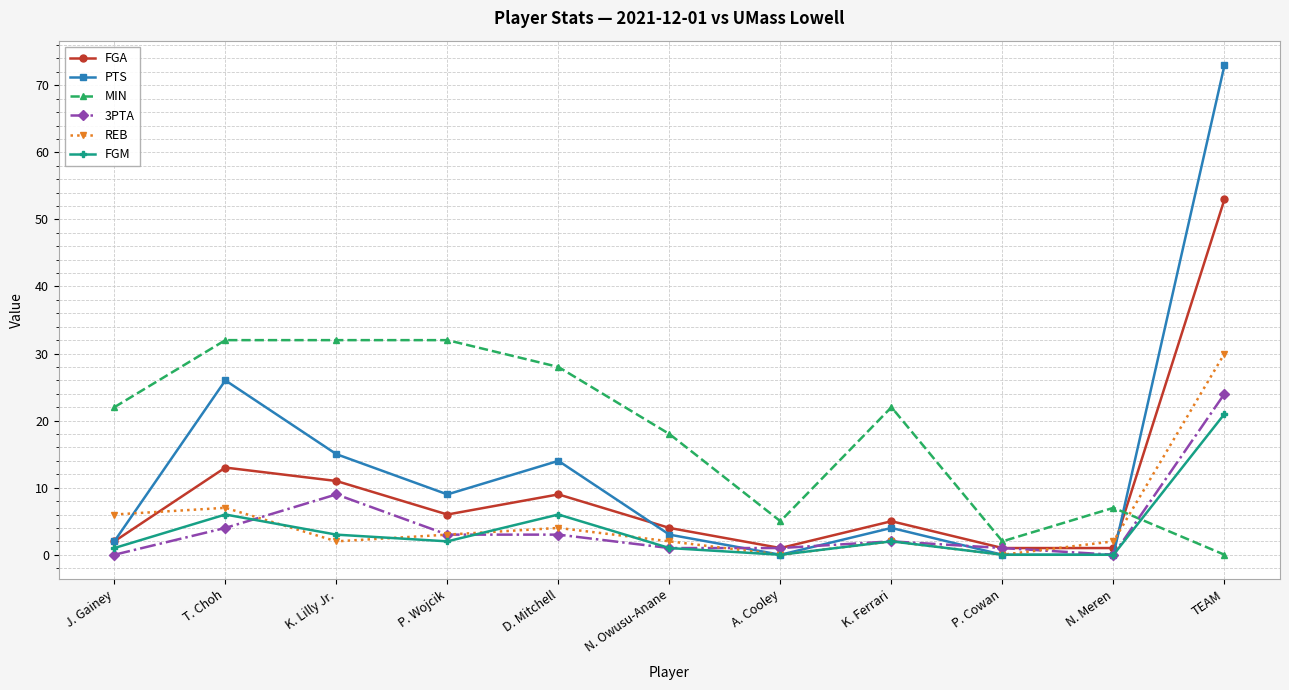

What is the value of the FGA point at the 4th from the left?

6